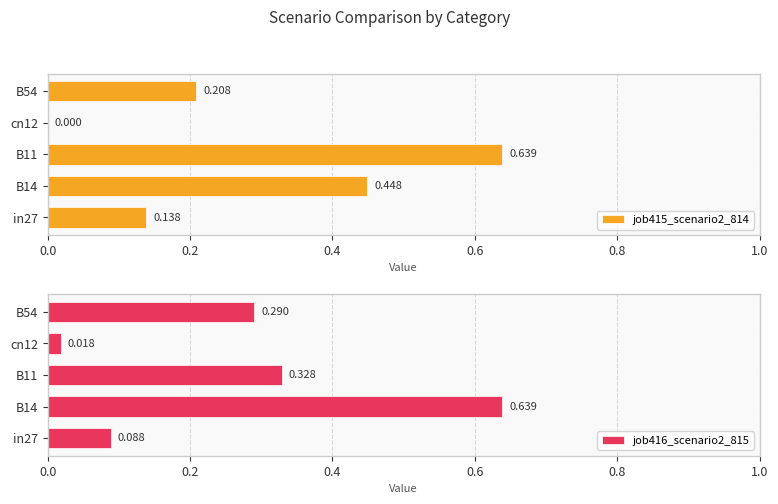

What is the difference between the maximum and minimum values in the job415_scenario2_814 series?

0.6